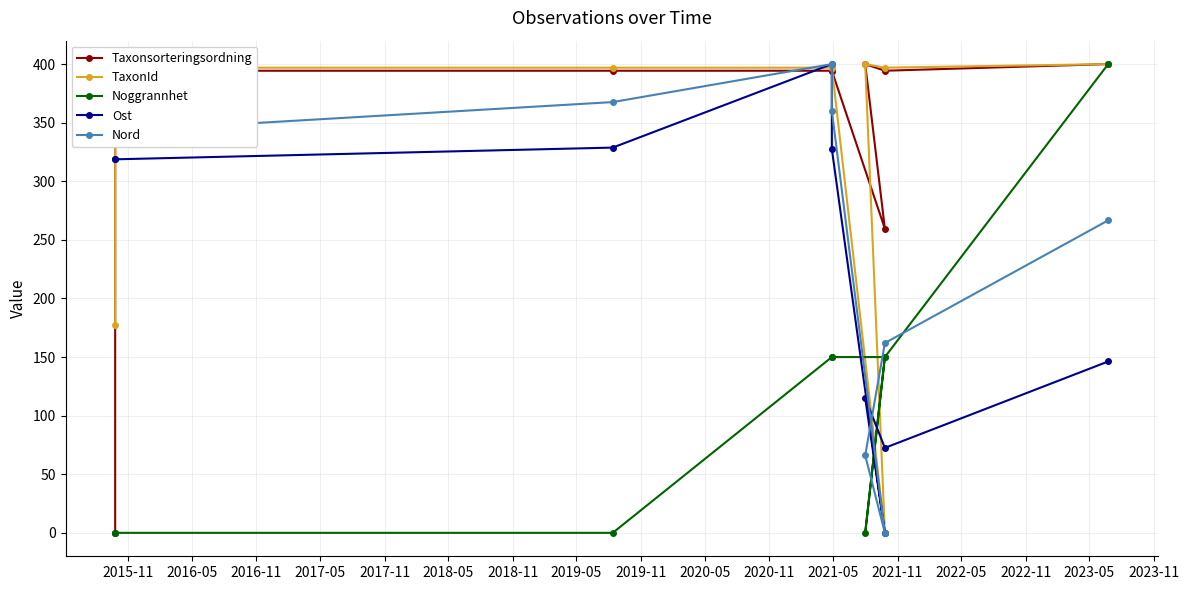

True or false: Taxonsorteringsordning has a value of 394.3 at 2017-05.

True